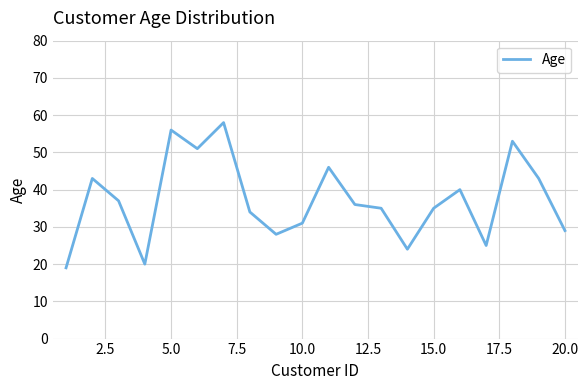

What is the difference between the maximum and minimum values?

39